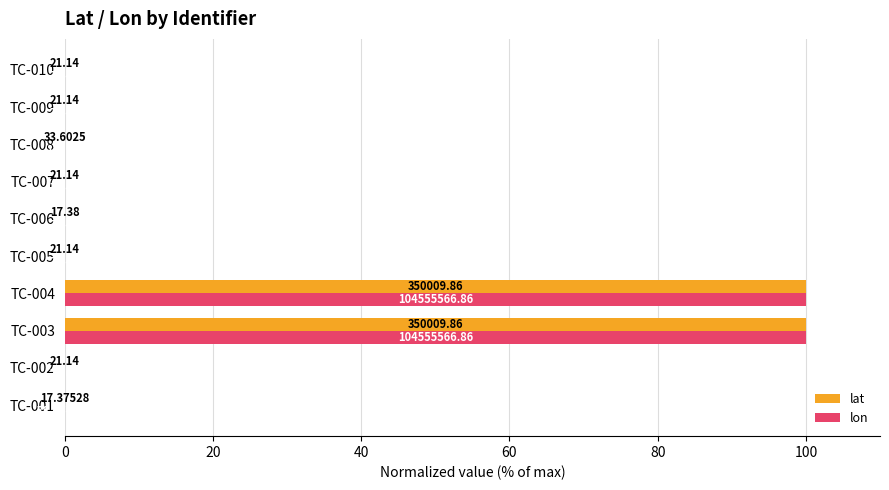

What are all the series names shown in the legend?

lat, lon